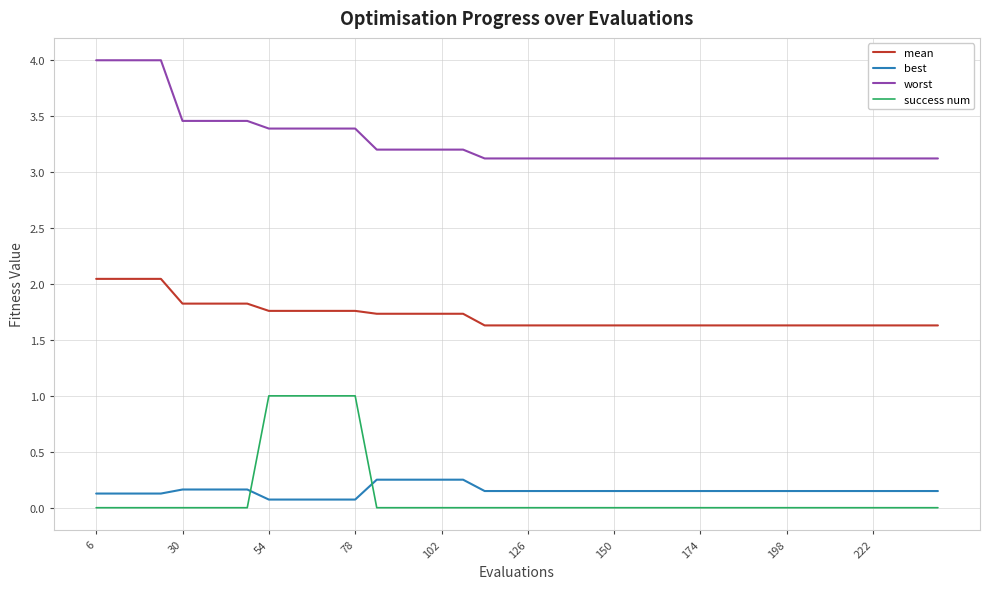

Which series has the largest total across all categories?

worst